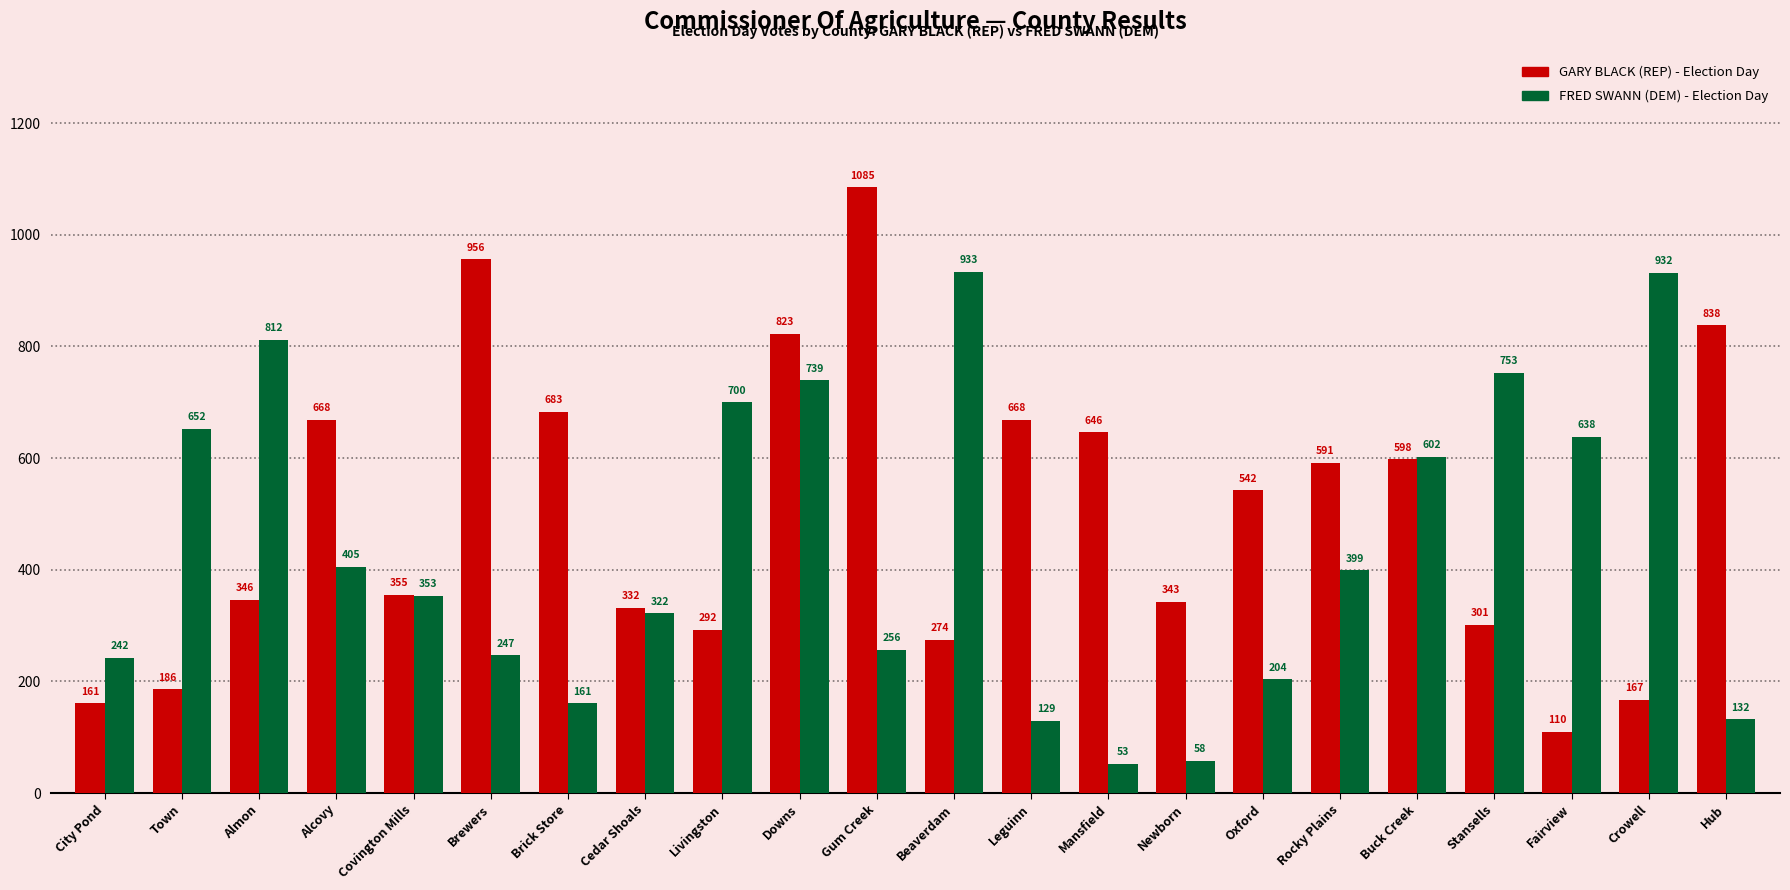

Which label corresponds to the largest value in the chart?

Gum Creek